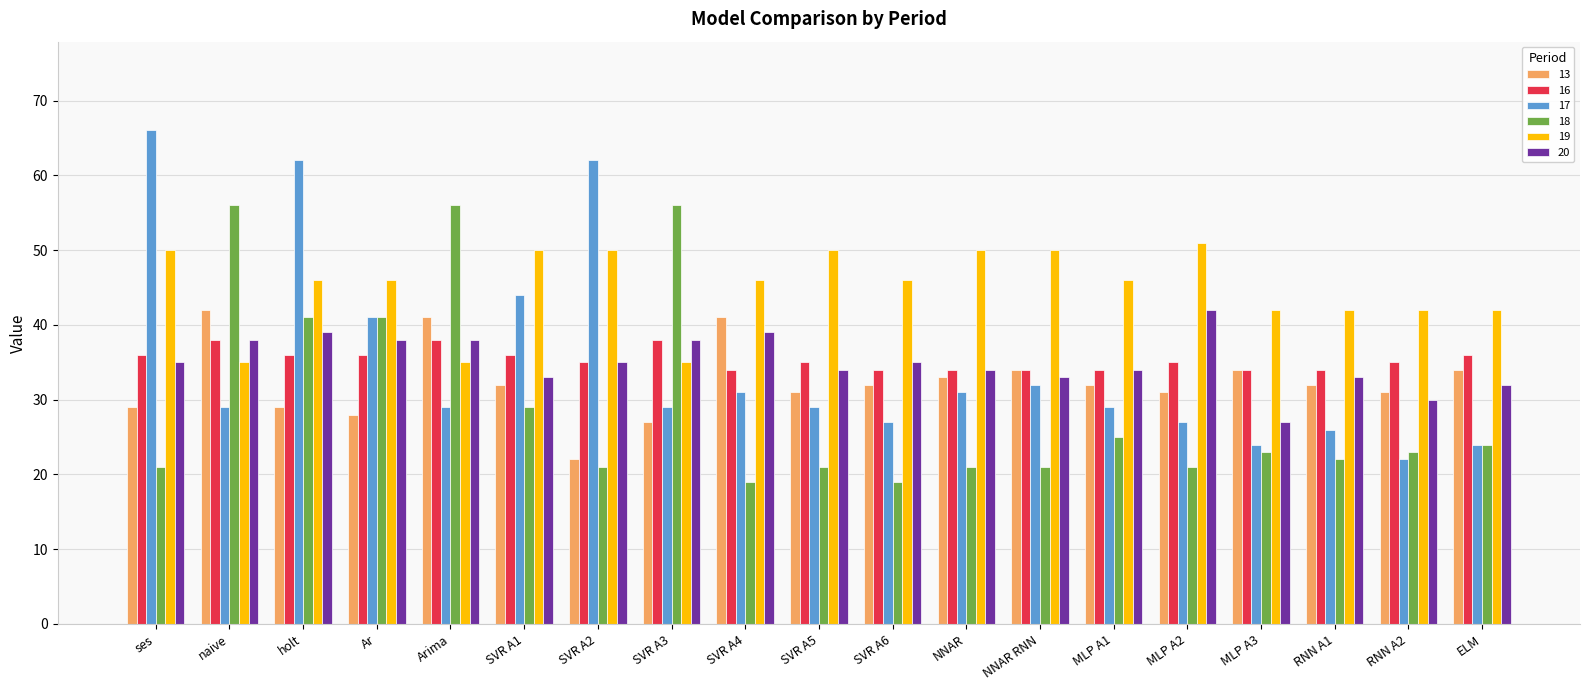

Reading left to right, extract all data points from this chart.

13: ses=29	naive=42	holt=29	Ar=28	Arima=41	SVR A1=32	SVR A2=22	SVR A3=27	SVR A4=41	SVR A5=31	SVR A6=32	NNAR=33	NNAR RNN=34	MLP A1=32	MLP A2=31	MLP A3=34	RNN A1=32	RNN A2=31	ELM=34
16: ses=36	naive=38	holt=36	Ar=36	Arima=38	SVR A1=36	SVR A2=35	SVR A3=38	SVR A4=34	SVR A5=35	SVR A6=34	NNAR=34	NNAR RNN=34	MLP A1=34	MLP A2=35	MLP A3=34	RNN A1=34	RNN A2=35	ELM=36
17: ses=66	naive=29	holt=62	Ar=41	Arima=29	SVR A1=44	SVR A2=62	SVR A3=29	SVR A4=31	SVR A5=29	SVR A6=27	NNAR=31	NNAR RNN=32	MLP A1=29	MLP A2=27	MLP A3=24	RNN A1=26	RNN A2=22	ELM=24
18: ses=21	naive=56	holt=41	Ar=41	Arima=56	SVR A1=29	SVR A2=21	SVR A3=56	SVR A4=19	SVR A5=21	SVR A6=19	NNAR=21	NNAR RNN=21	MLP A1=25	MLP A2=21	MLP A3=23	RNN A1=22	RNN A2=23	ELM=24
19: ses=50	naive=35	holt=46	Ar=46	Arima=35	SVR A1=50	SVR A2=50	SVR A3=35	SVR A4=46	SVR A5=50	SVR A6=46	NNAR=50	NNAR RNN=50	MLP A1=46	MLP A2=51	MLP A3=42	RNN A1=42	RNN A2=42	ELM=42
20: ses=35	naive=38	holt=39	Ar=38	Arima=38	SVR A1=33	SVR A2=35	SVR A3=38	SVR A4=39	SVR A5=34	SVR A6=35	NNAR=34	NNAR RNN=33	MLP A1=34	MLP A2=42	MLP A3=27	RNN A1=33	RNN A2=30	ELM=32